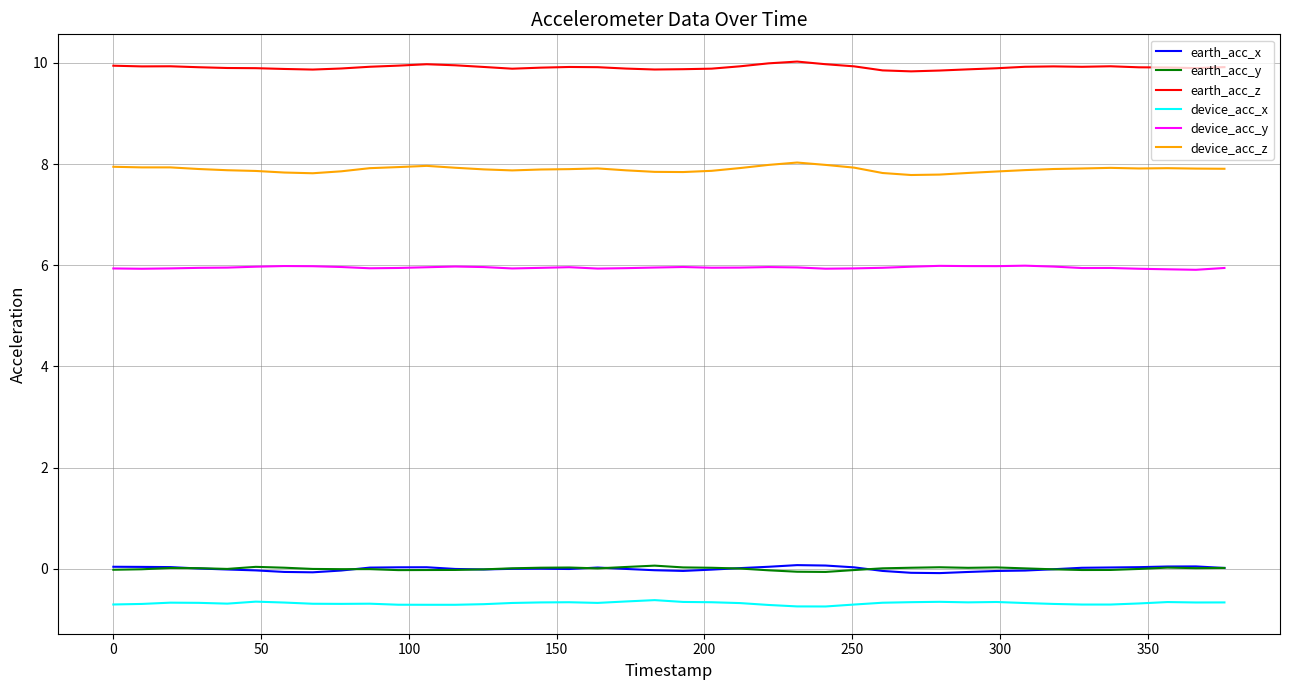

Which series has the largest range (max minus min)?

device_acc_z